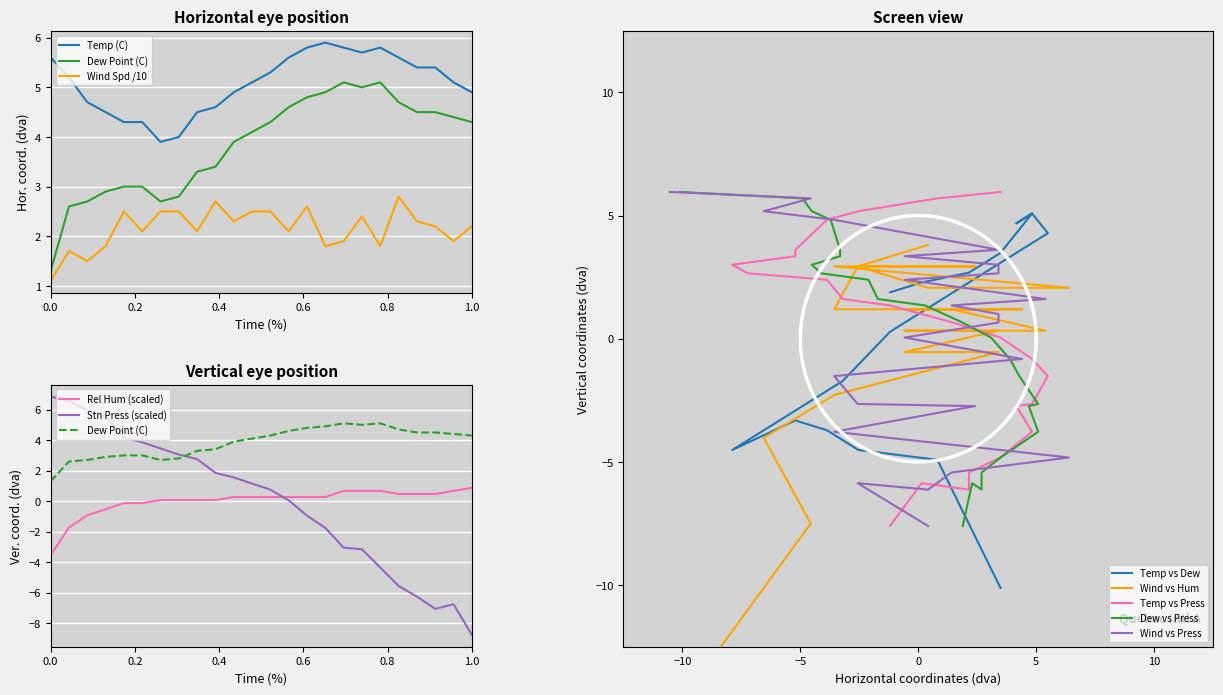

Is this an area chart (filled region under the line)?

No